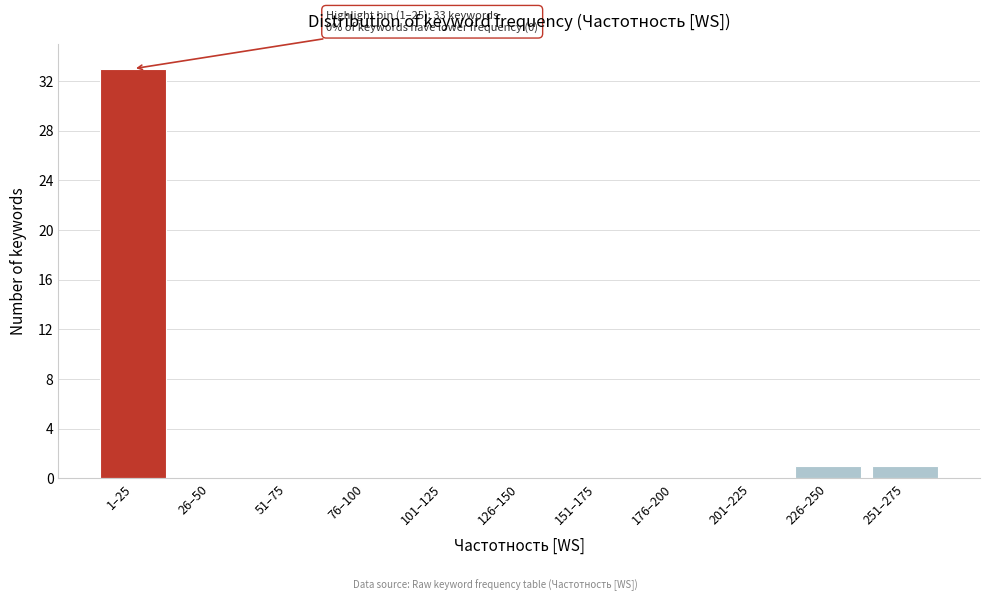

Reading left to right, transcribe all the data shown in this chart.

1–25=33	26–50=0	51–75=0	76–100=0	101–125=0	126–150=0	151–175=0	176–200=0	201–225=0	226–250=1	251–275=1